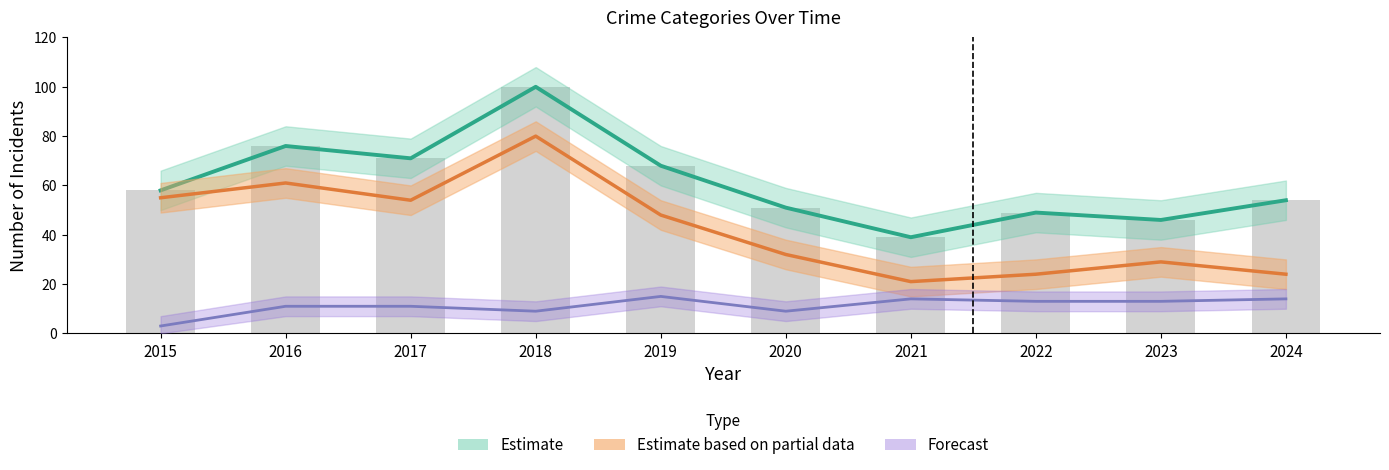

Which has a higher value, 2020 or 2017?

2017